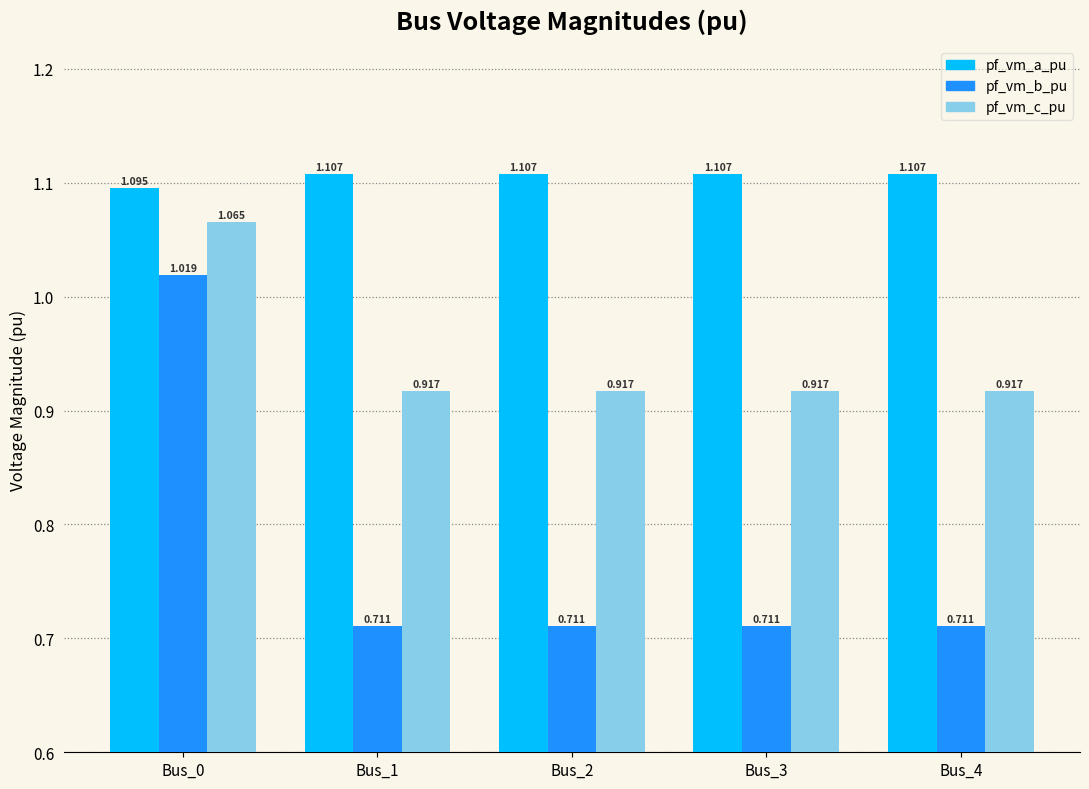

List the series in order of their overall mean, lowest first.

pf_vm_b_pu, pf_vm_c_pu, pf_vm_a_pu